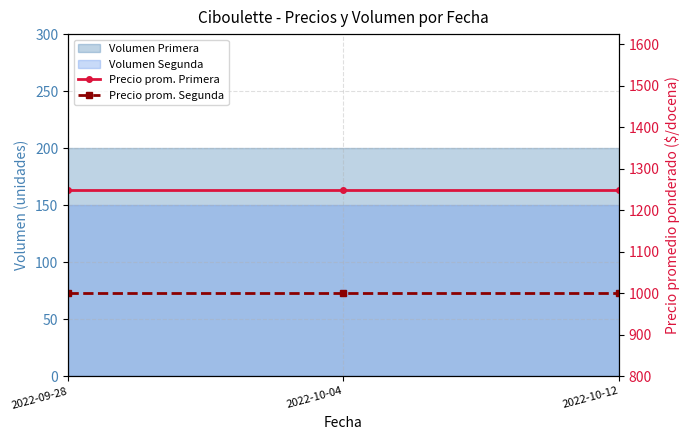

List the labels in order of Precio prom. Primera value, smallest first.

2022-09-28, 2022-10-04, 2022-10-12